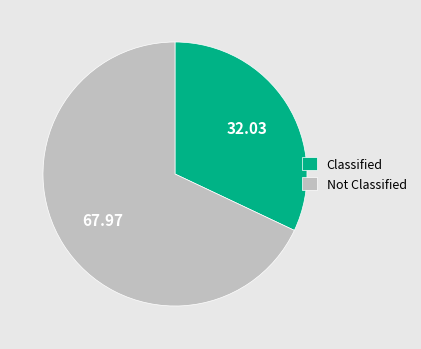

Does any single category account for the majority?

Yes